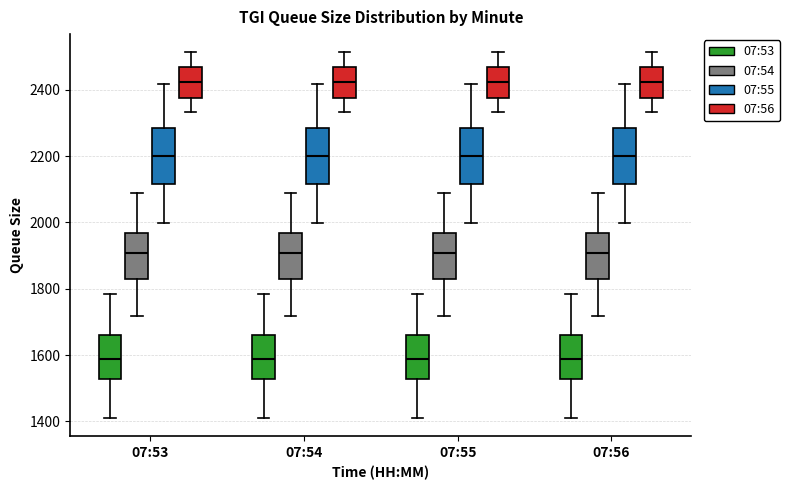

Where is the lower edge of the box for 07:53 (07:53) on the y-axis? The values are not printed on the chart, so give them approximately, as read against the axis.

1520